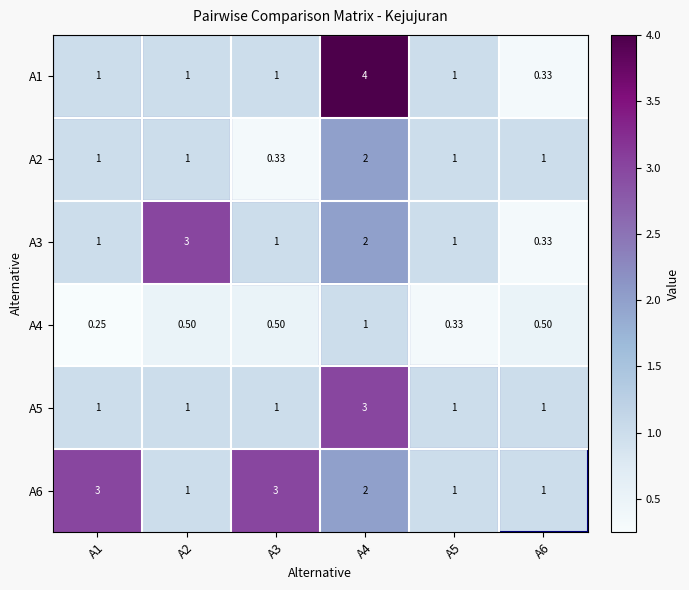

At how many categories does at least one series exceed 2?

4